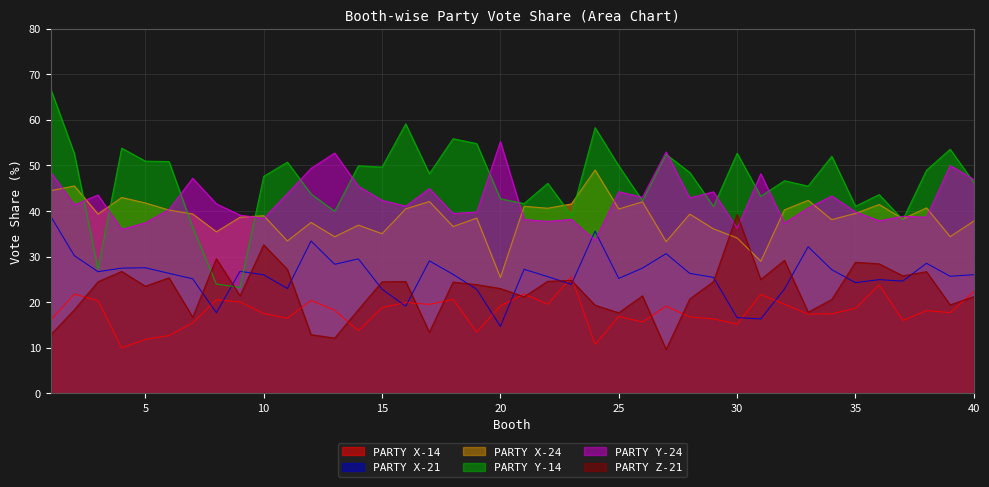

Where is the first local maximum for PARTY Z-21?

4